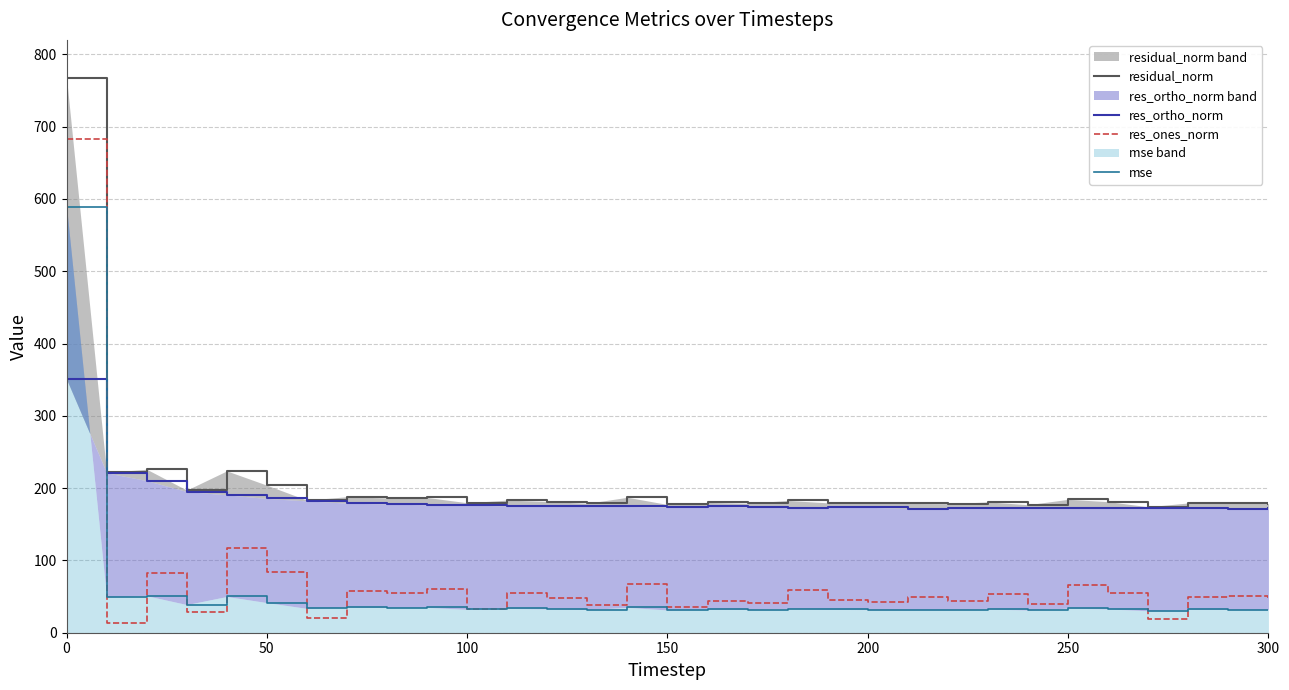

Count the number of data series in this chart.

4